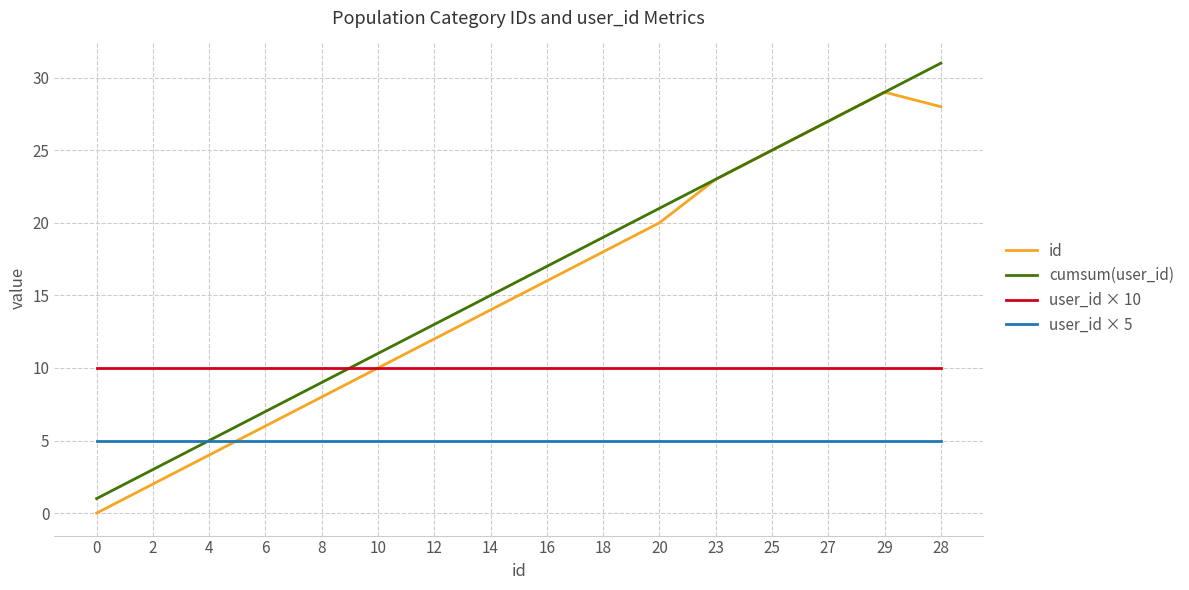

How many lines are shown in the chart?

4